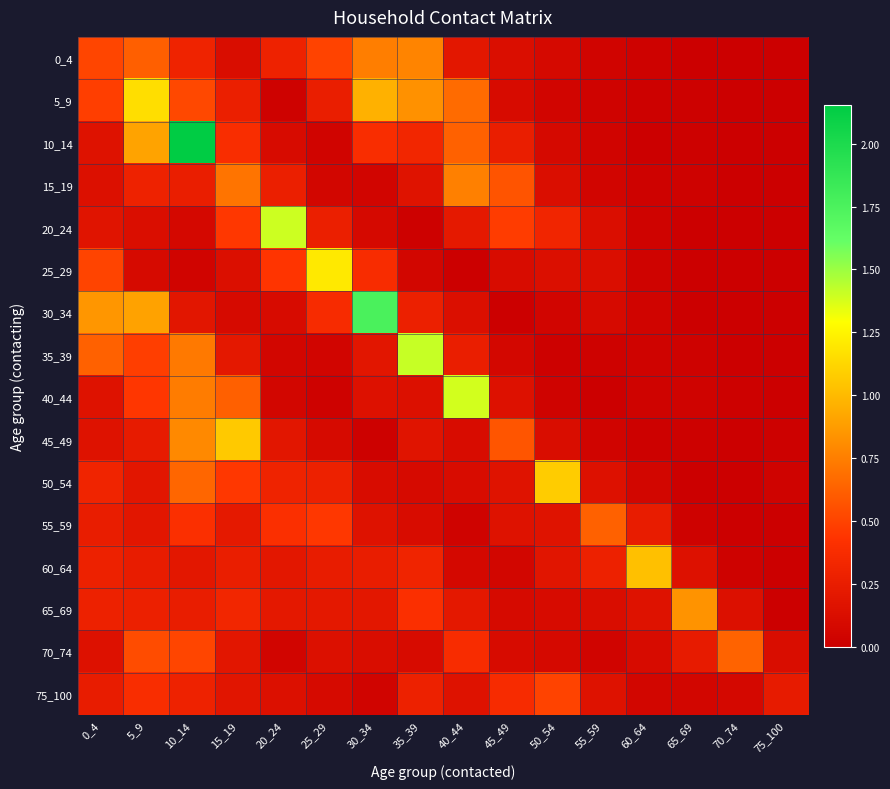

Which series changed the most between 20_24 and 30_34?

30_34